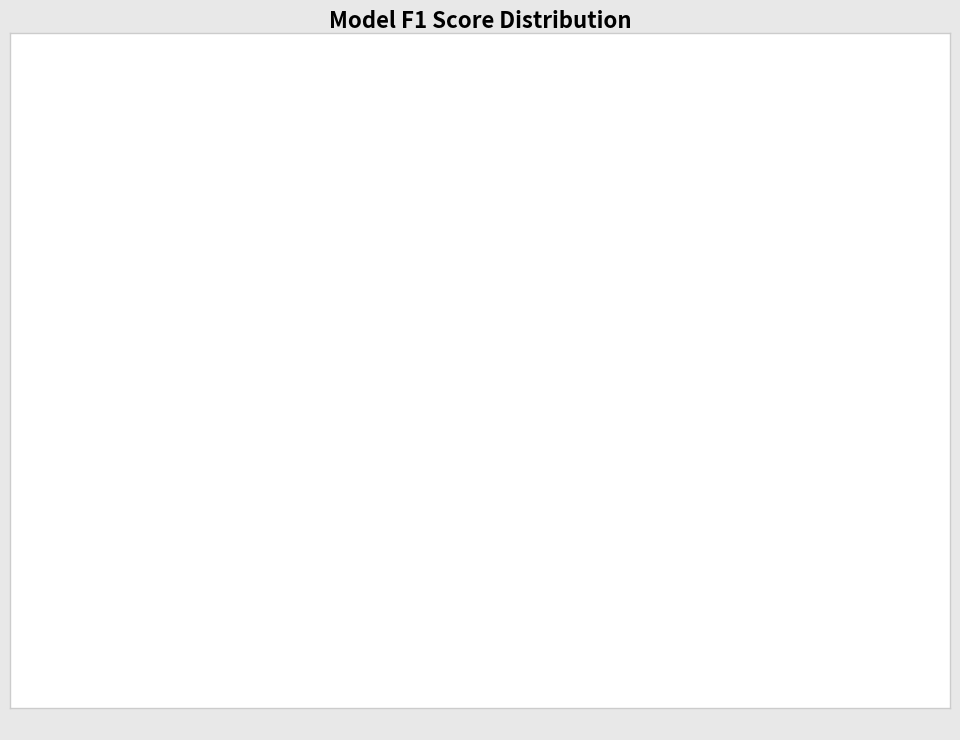

To the nearest percent, what is the difference between the largest and smallest slice percentages?

1%